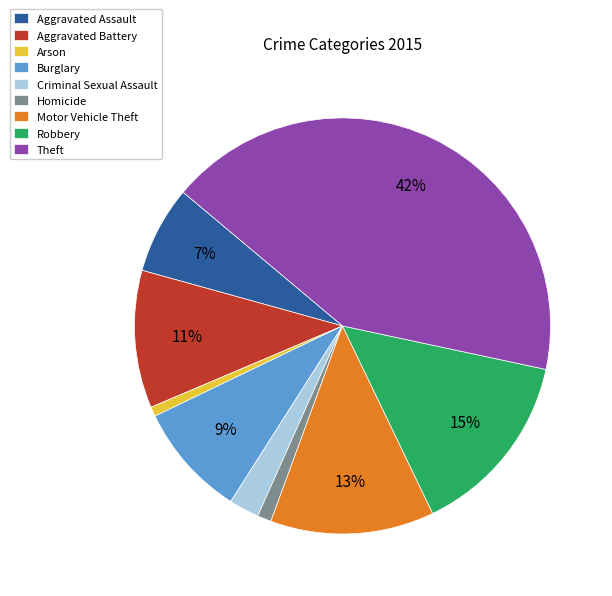

What is the ratio of the value at Arson to the value at Aggravated Battery?

0.1